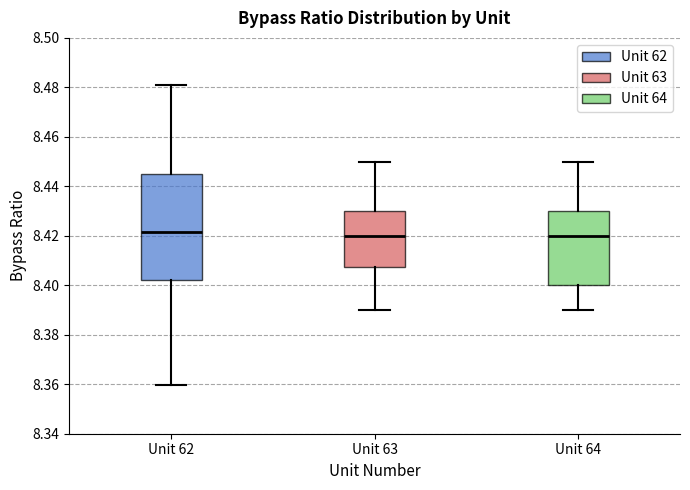

Reading left to right, read every box against the y-axis: the position of its median line, the range the box covers, and the ends of its whiskers. The values are not printed on the chart, so give them approximately, as read against the axis.

Unit 62: median 8.422, box 8.402 to 8.444, whiskers 8.360 to 8.482
Unit 63: median 8.420, box 8.408 to 8.430, whiskers 8.390 to 8.450
Unit 64: median 8.420, box 8.400 to 8.430, whiskers 8.390 to 8.450